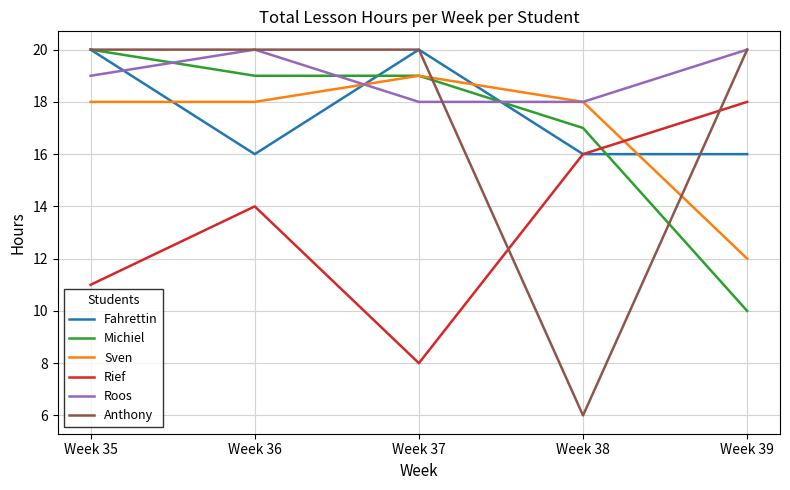

After their last crossing, which series has the higher values: Roos or Fahrettin?

Roos